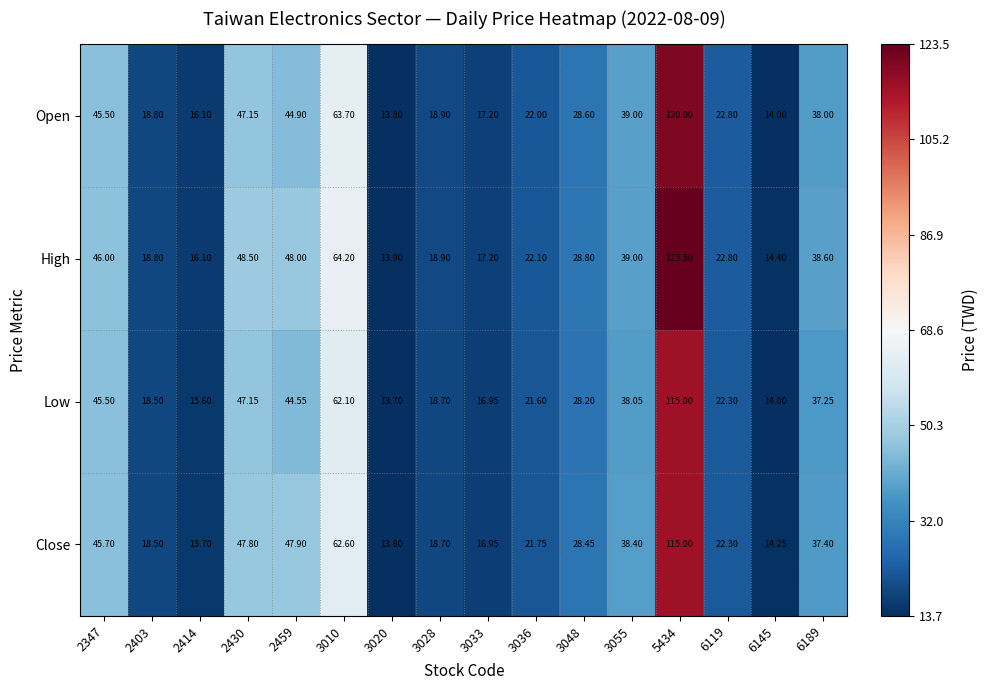

Is the value of Open at 2430 greater than the value of Low at 2403?

Yes